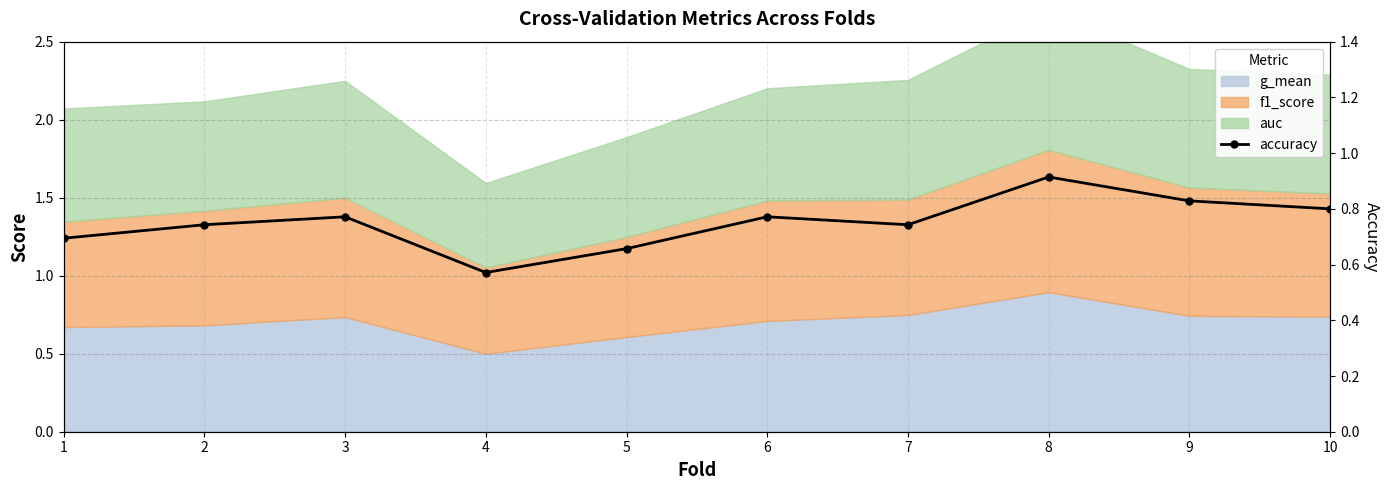

How many interior local valleys (lower than both neighbors) does the data have?

2